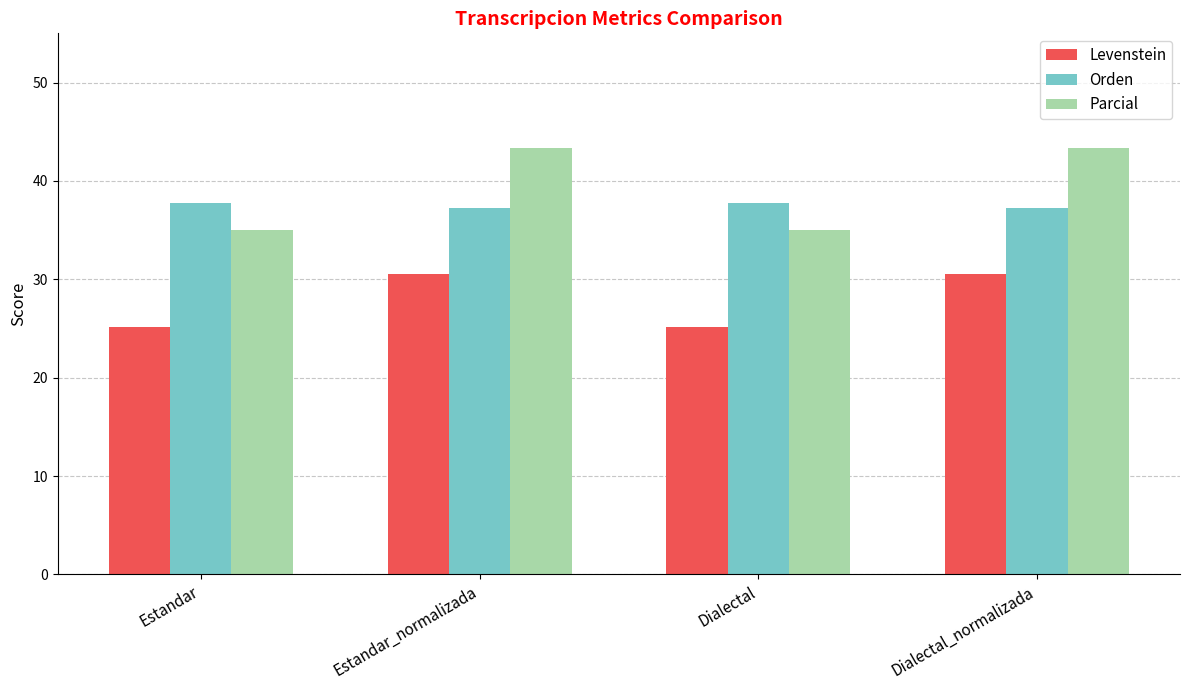

What is the total value across all series at Dialectal_normalizada?

111.2